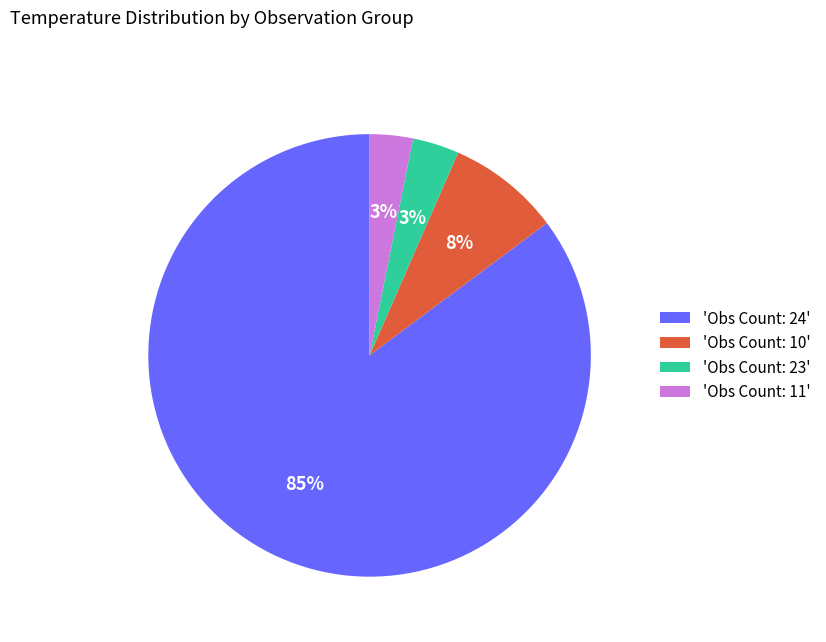

To the nearest percent, what percentage of the pie is 'Obs Count: 23'?

3%